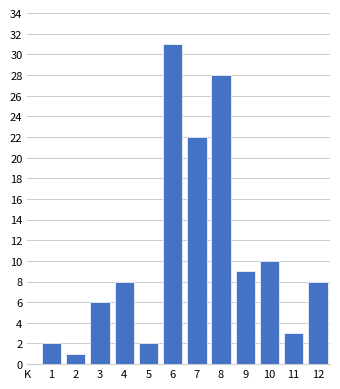

Reading left to right, extract all data points from this chart.

2	1	6	8	2	31	22	28	9	10	3	8